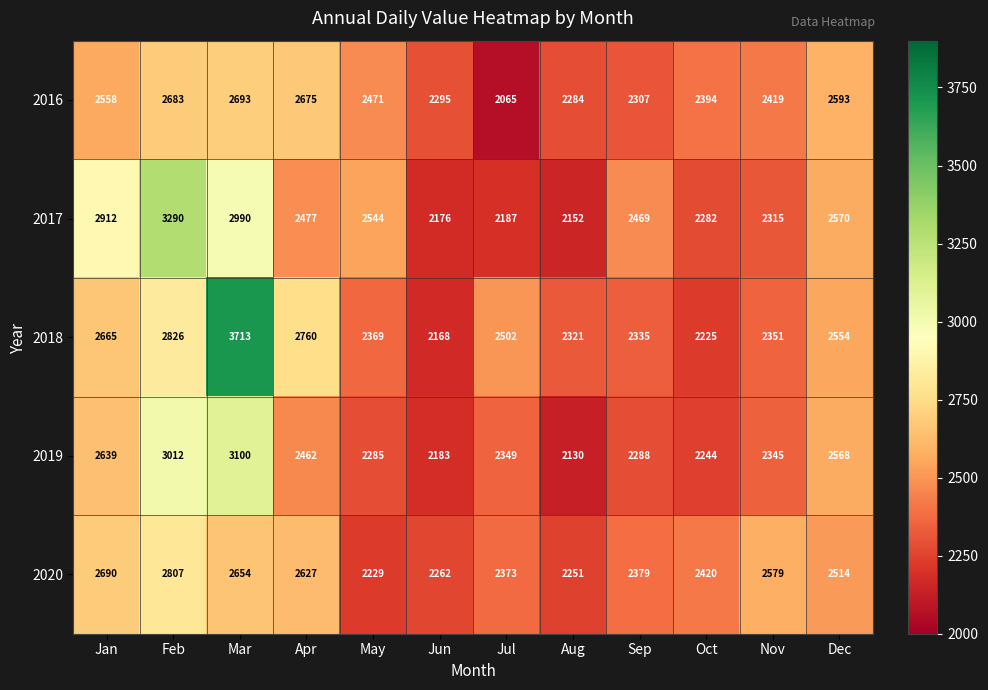

At how many categories does at least one series exceed 3126?

2